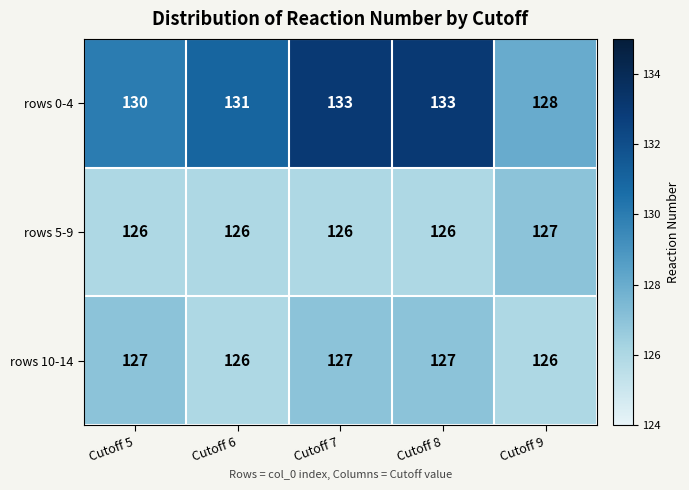

At which label is rows 0-4 closest to 130?

Cutoff 5